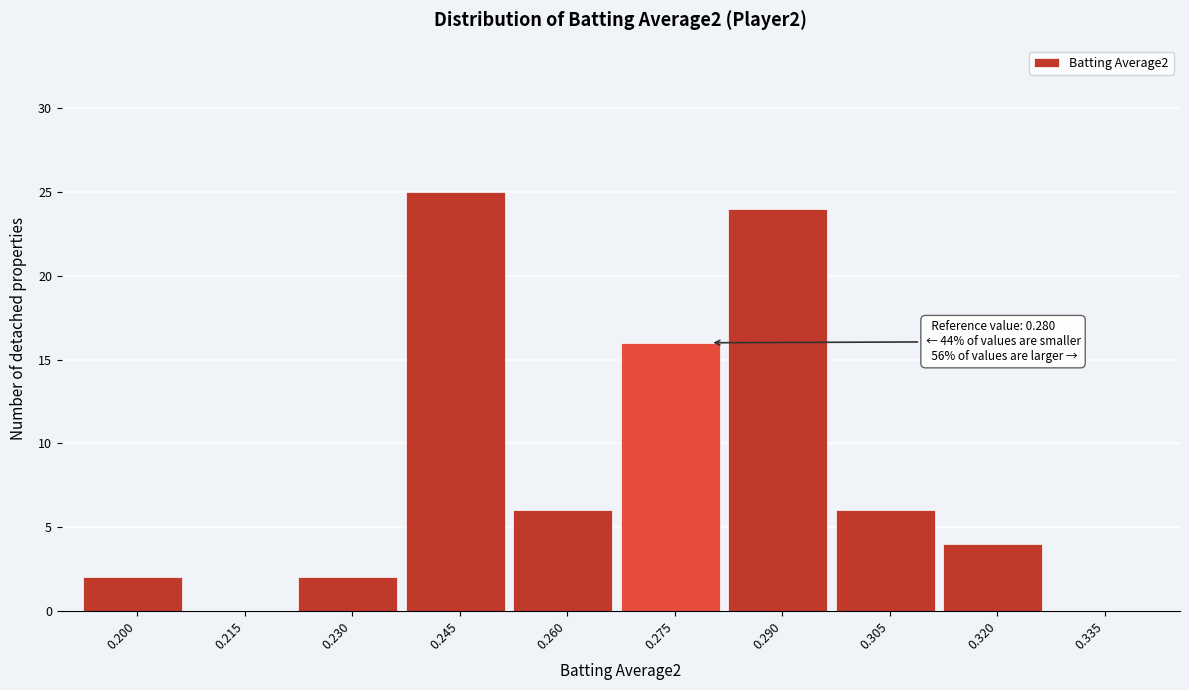

Reading left to right, list all the values displayed in this chart.

0.200=2	0.215=0	0.230=2	0.245=25	0.260=6	0.275=16	0.290=24	0.305=6	0.320=4	0.335=0